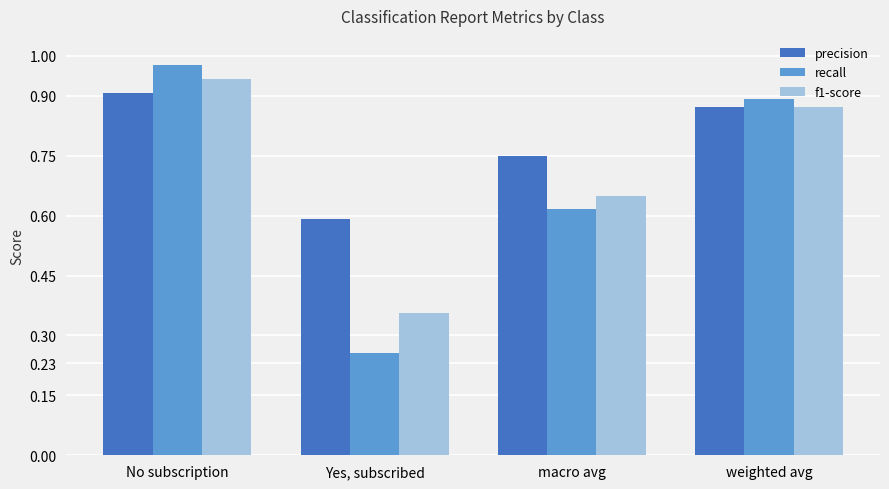

Which label corresponds to the smallest value in the chart?

Yes, subscribed